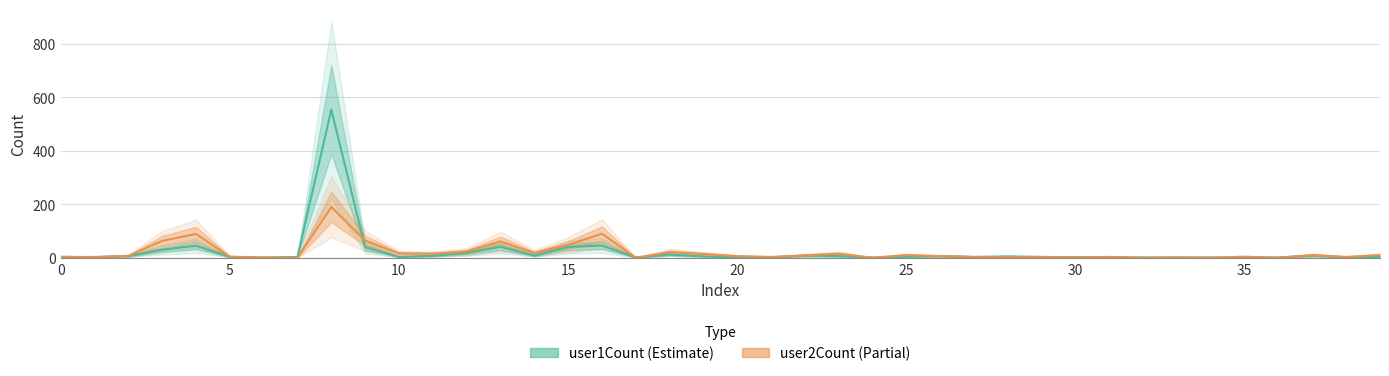

Is it true that user2Count equals 29 at 14?

False